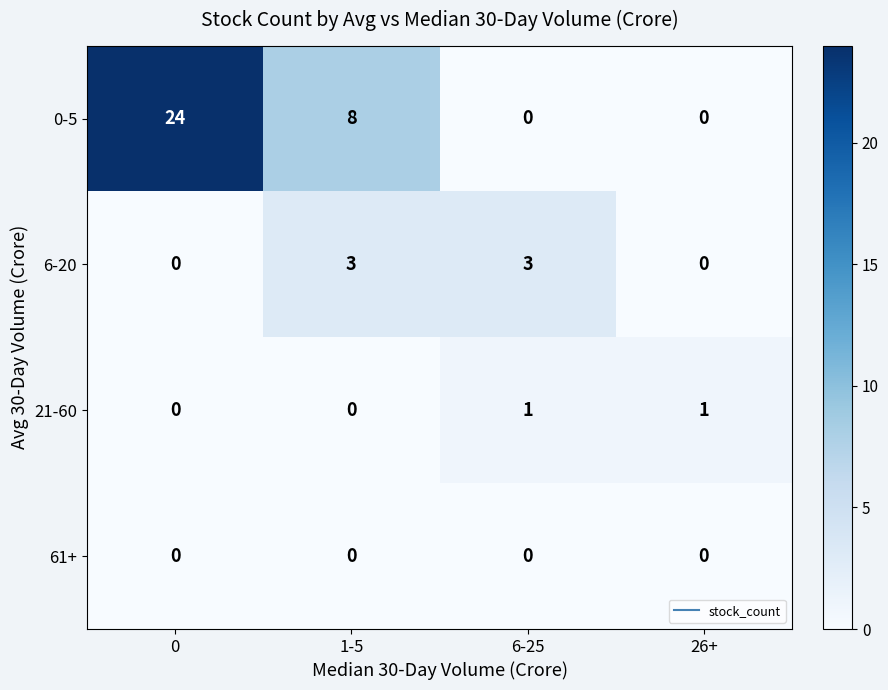

Reading left to right, extract all data points from this chart.

0-5: 0=24	1-5=8	6-25=0	26+=0
6-20: 0=0	1-5=3	6-25=3	26+=0
21-60: 0=0	1-5=0	6-25=1	26+=1
61+: 0=0	1-5=0	6-25=0	26+=0